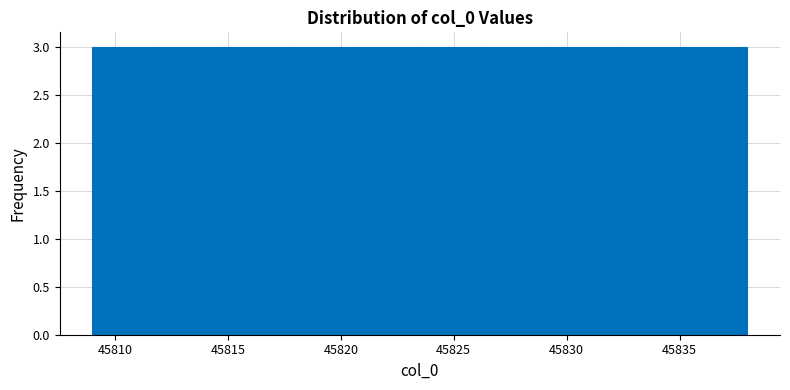

What is the height of the bar covering 45820.6 to 45823.5 on the x-axis? Neither the bar edges nor the heights are printed on the chart, so give them approximately, as read against the axes.

3